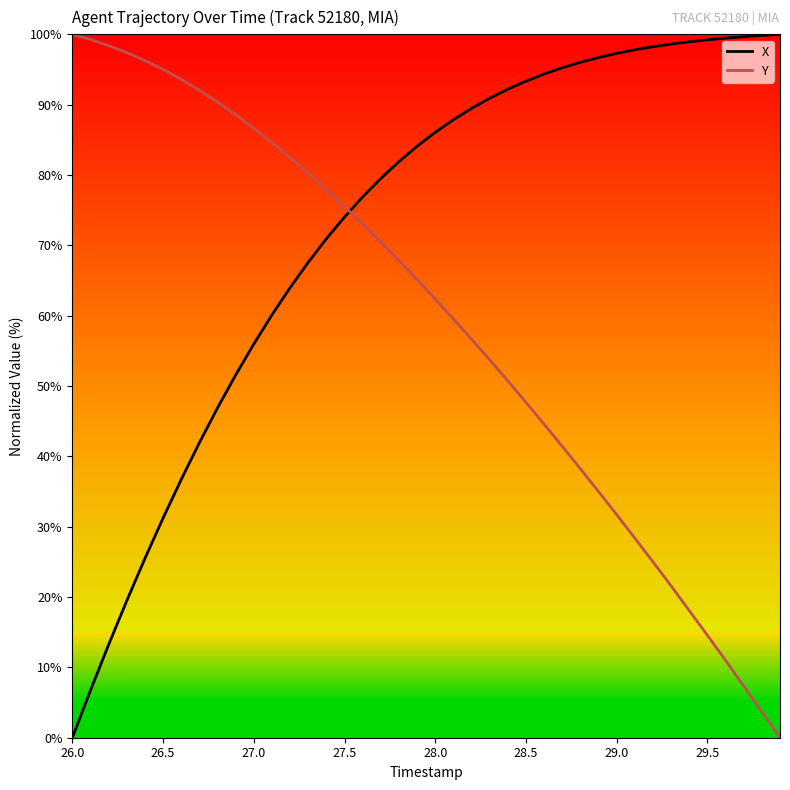

Count the number of categories in the chart.

40